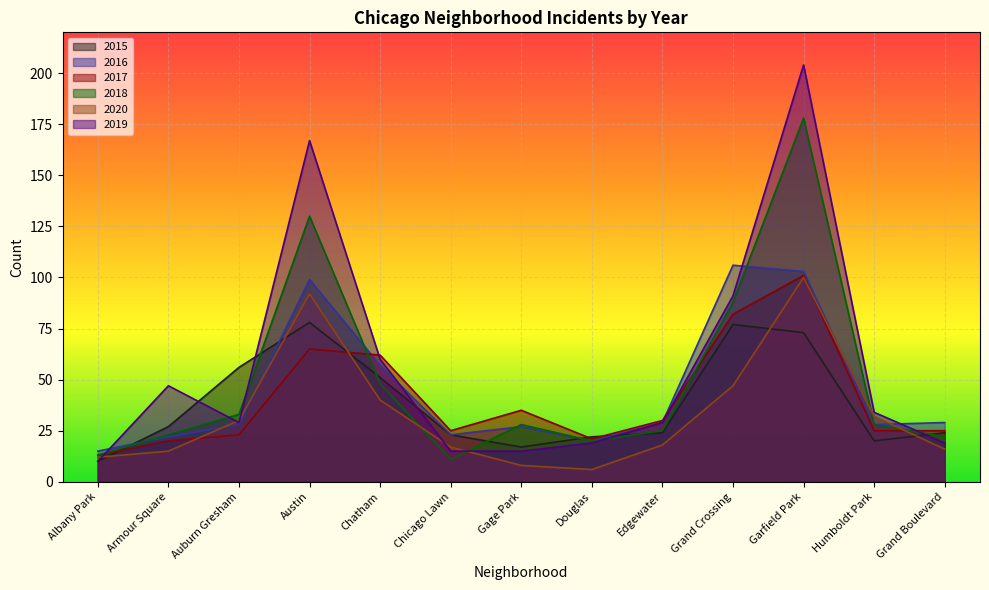

True or false: 2015 has more than 1 points higher than both neighbors.

True